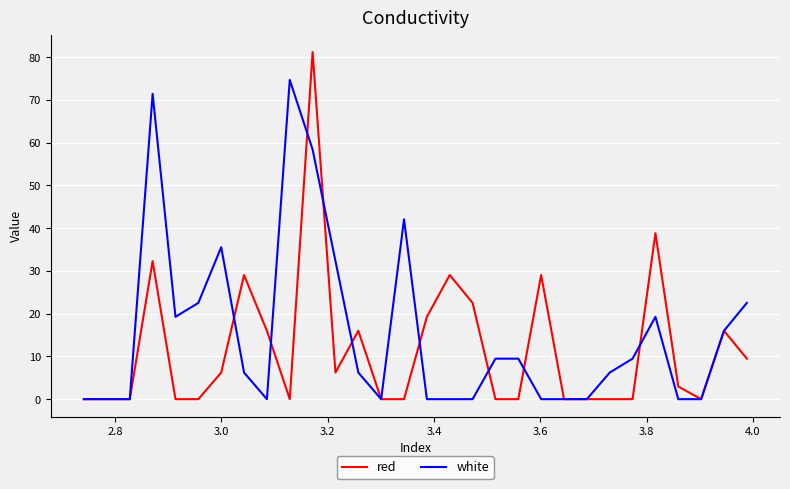

What is the maximum value for white?

74.7